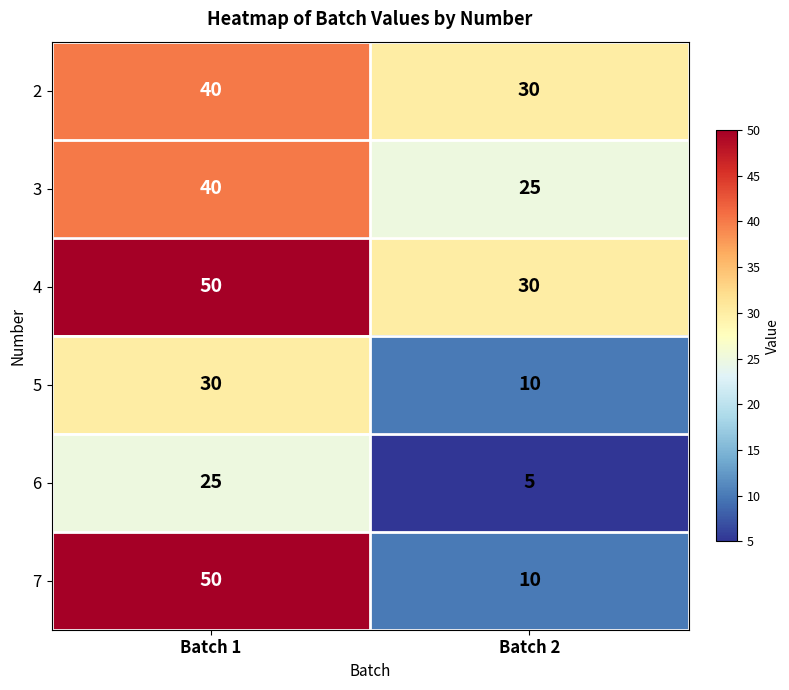

Between Batch 1 and Batch 2, which series saw the biggest shift?

7